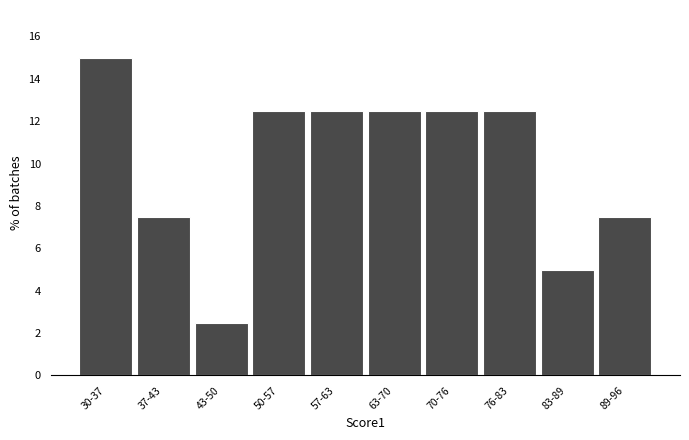

Reading left to right, extract all data points from this chart.

15.0	7.5	2.5	12.5	12.5	12.5	12.5	12.5	5.0	7.5